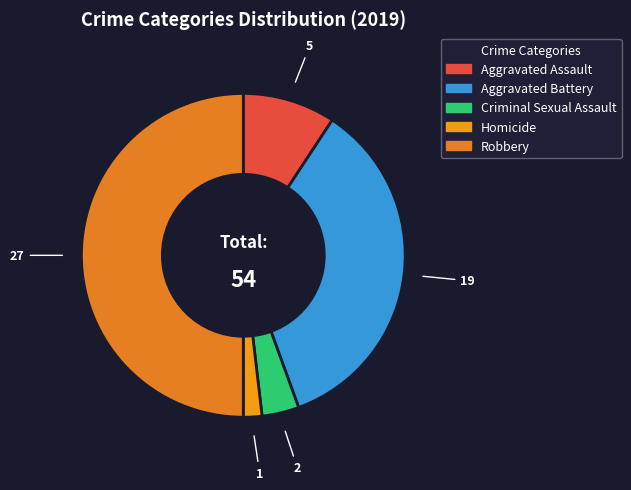

To the nearest percent, what percentage of the pie is Aggravated Battery?

35%